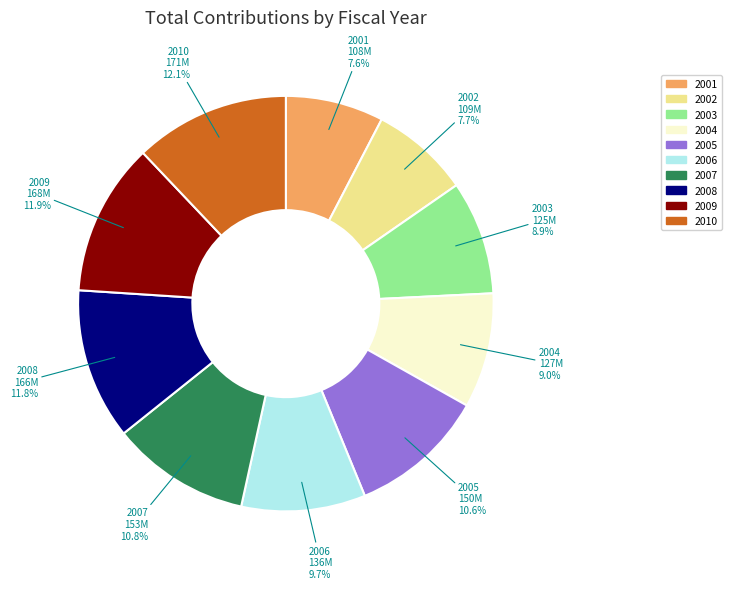

What portion of the pie excludes 2007?

89.2%